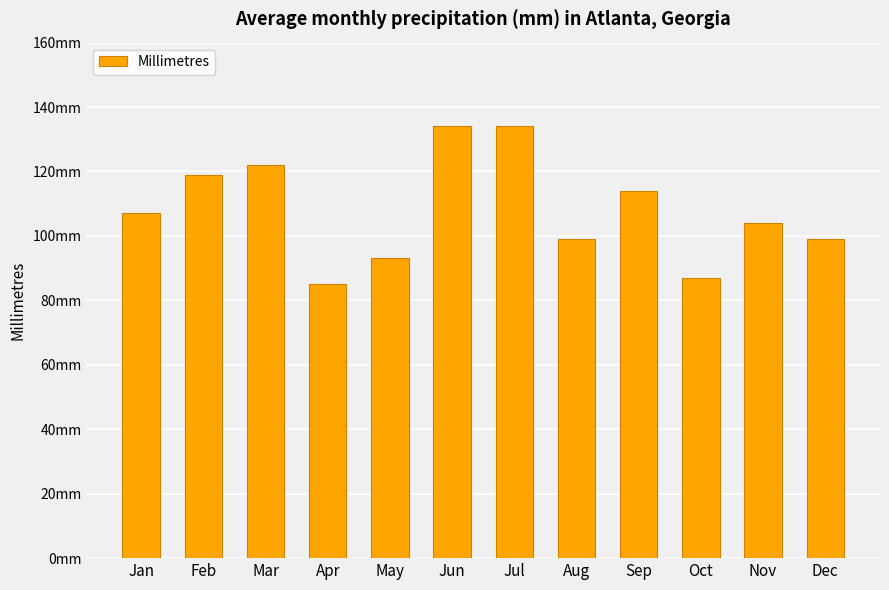

Are the bars horizontal?

No